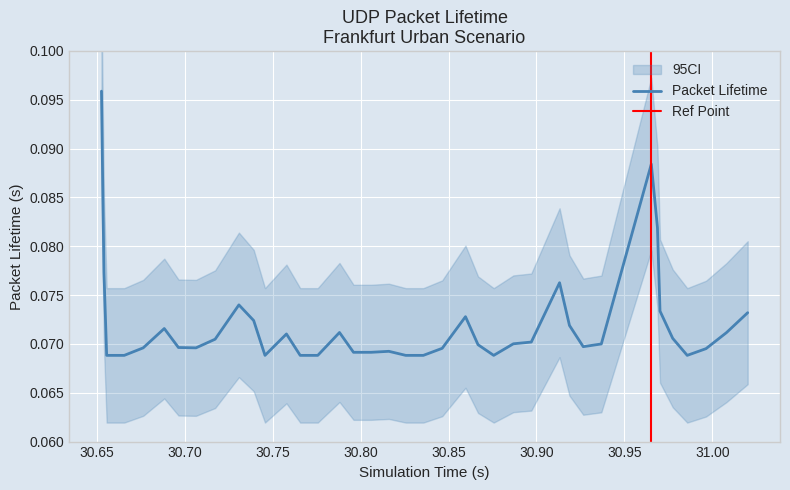

What is the value of the 24th point from the left?

0.1